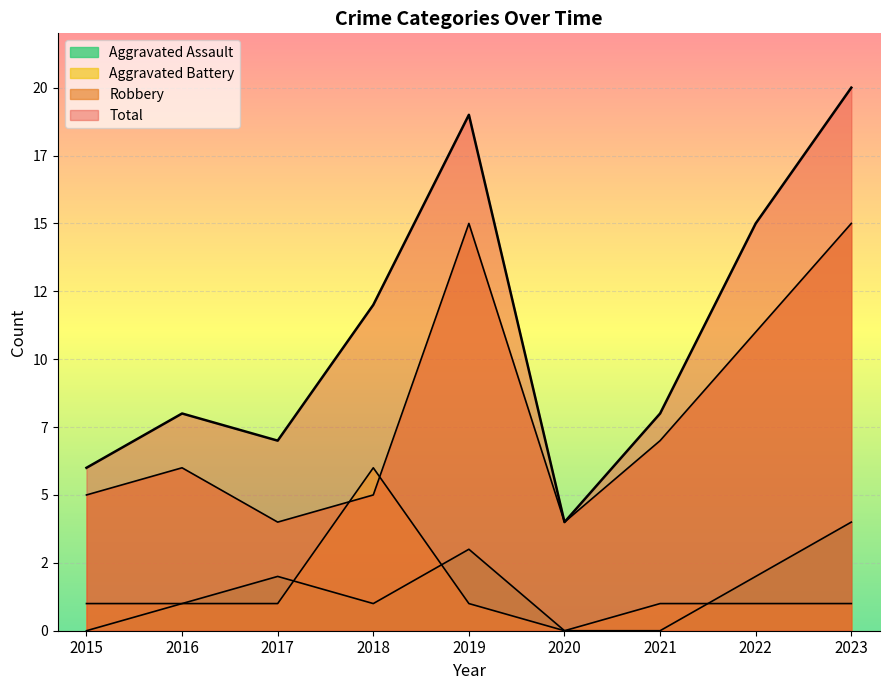

Does the chart display data point markers on the line(s)?

No